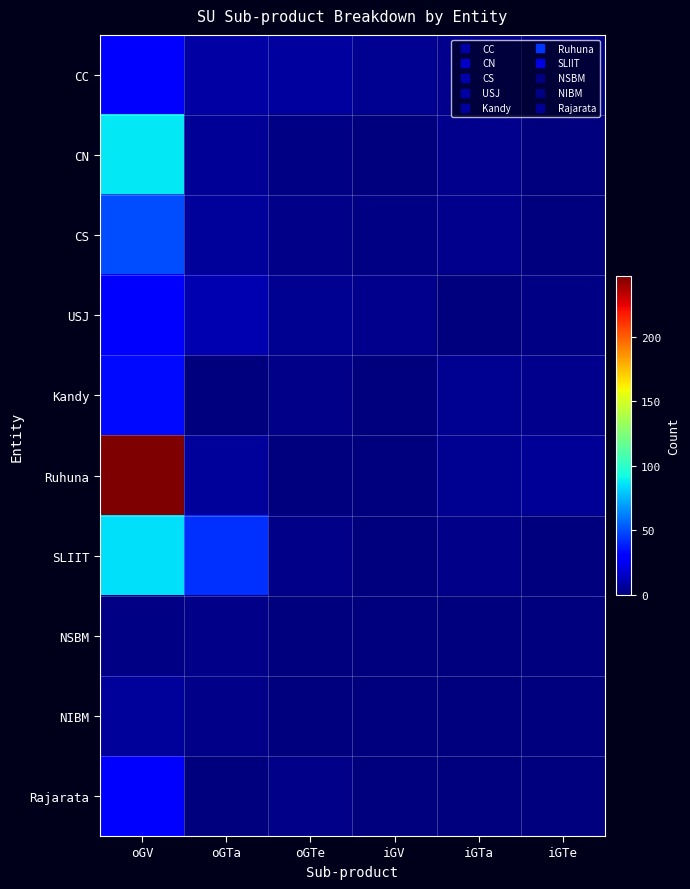

Reading right to left, what are all the values shown in this chart?

CC: iGTe=1	iGTa=3	iGV=4	oGTe=7	oGTa=8	oGV=31
CN: iGTe=0	iGTa=3	iGV=0	oGTe=1	oGTa=5	oGV=87
CS: iGTe=0	iGTa=3	iGV=1	oGTe=2	oGTa=6	oGV=50
USJ: iGTe=1	iGTa=0	iGV=3	oGTe=4	oGTa=11	oGV=30
Kandy: iGTe=3	iGTa=4	iGV=0	oGTe=2	oGTa=0	oGV=33
Ruhuna: iGTe=5	iGTa=4	iGV=0	oGTe=0	oGTa=6	oGV=247
SLIIT: iGTe=0	iGTa=2	iGV=0	oGTe=2	oGTa=43	oGV=85
NSBM: iGTe=0	iGTa=0	iGV=0	oGTe=0	oGTa=2	oGV=1
NIBM: iGTe=0	iGTa=0	iGV=0	oGTe=0	oGTa=2	oGV=6
Rajarata: iGTe=0	iGTa=0	iGV=0	oGTe=2	oGTa=0	oGV=29